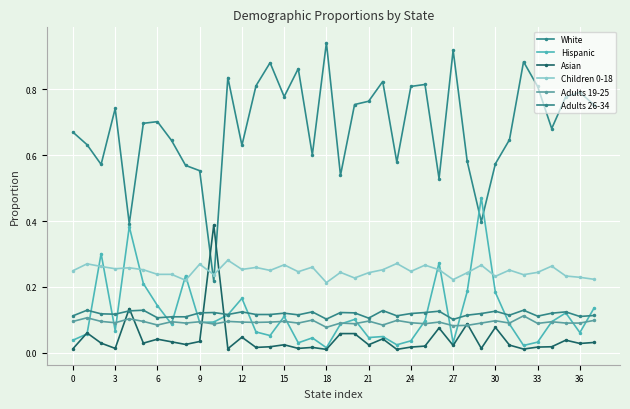

True or false: Adults 26-34 and Adults 19-25 intersect in this chart.

False